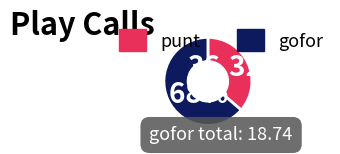

How many segments does this pie chart have?

2